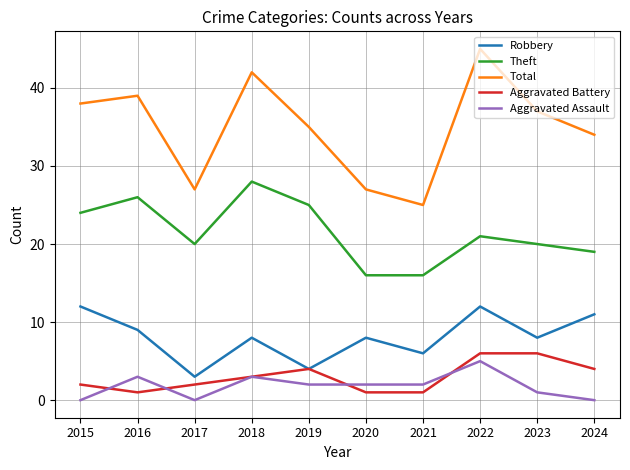

What is the sum of the Aggravated Assault values at 2022 and 2024?

5